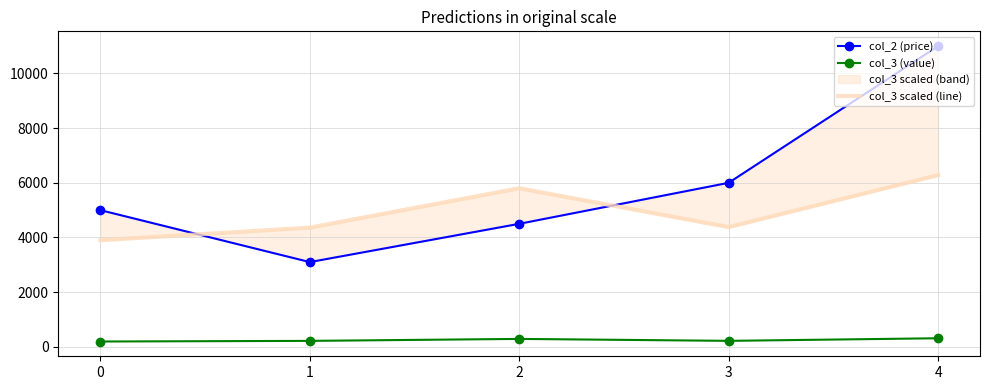

At which label is col_2 (price) closest to 7050?

3